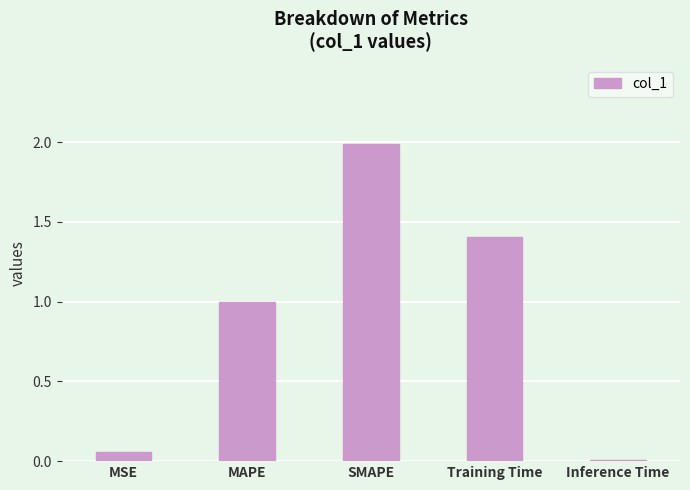

Which label corresponds to the smallest value in the chart?

Inference Time